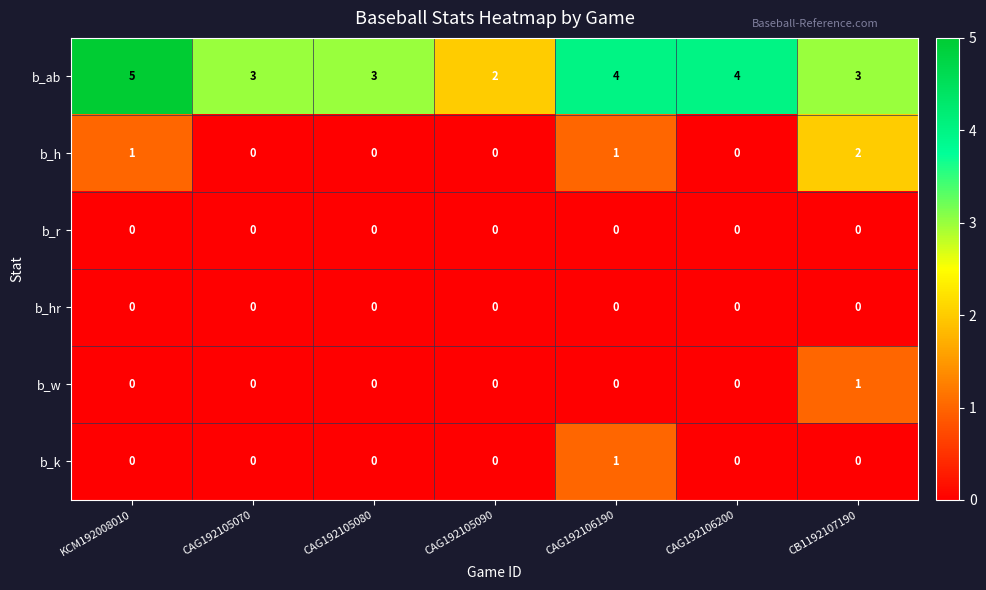

The value of b_hr at CAG192105070 is 0. True or false?

True